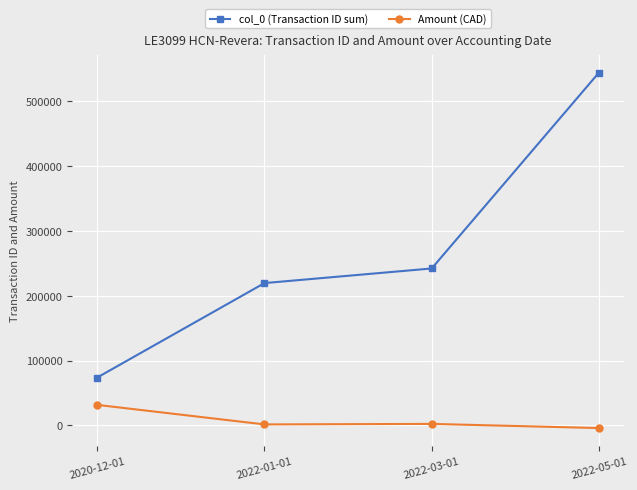

At 2020-12-01, list the series in order from largest to smallest.

col_0 (Transaction ID sum), Amount (CAD)